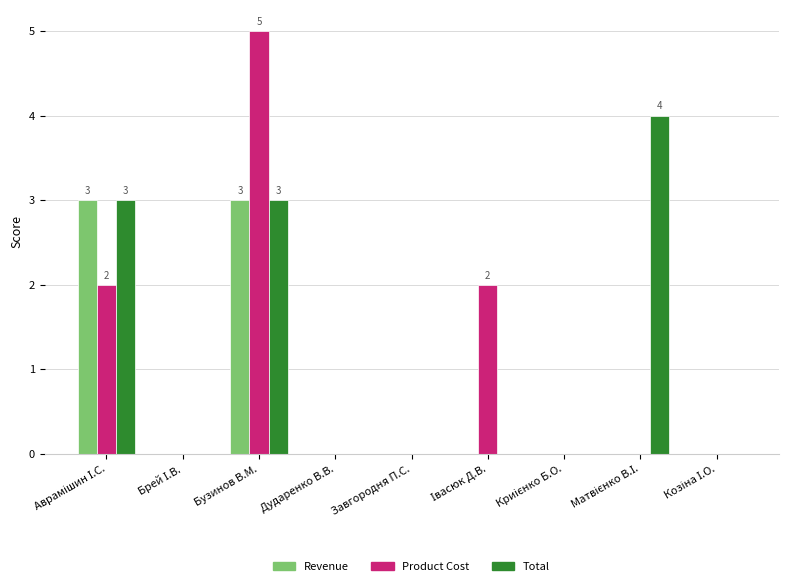

What is the approximate value of Total at Бузинов В.М.?

3